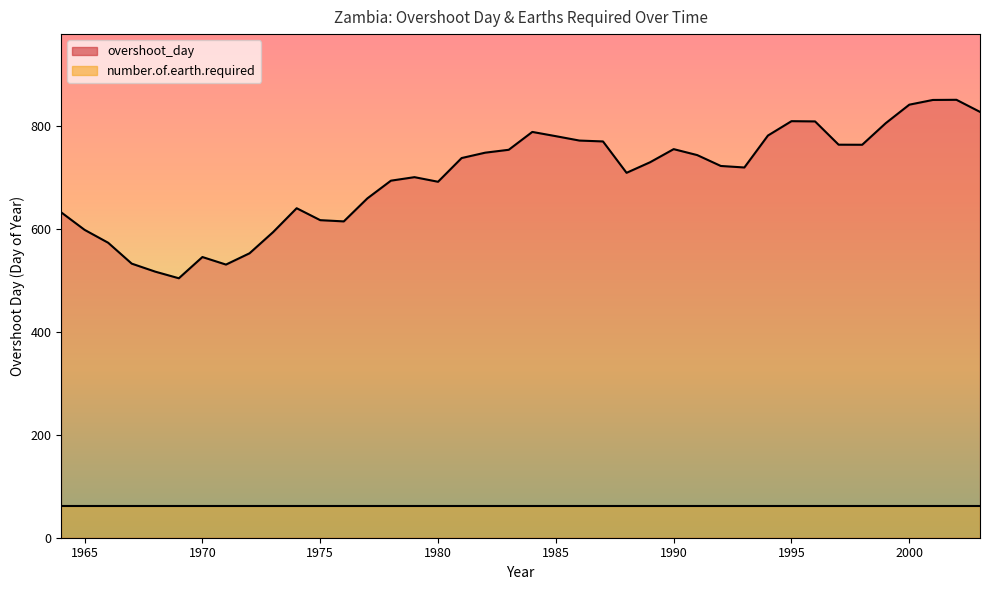

What is the change in value from 1980 to 1998?

+71.9